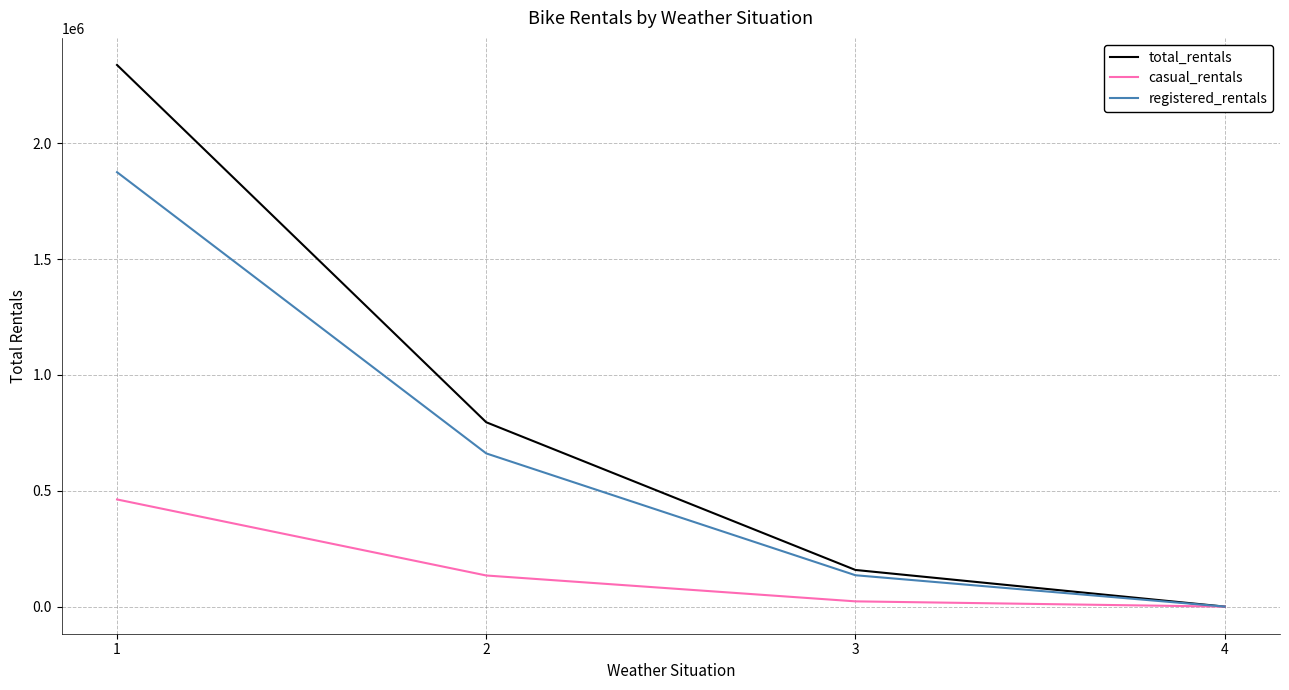

What is the maximum value shown in the chart?

2338173